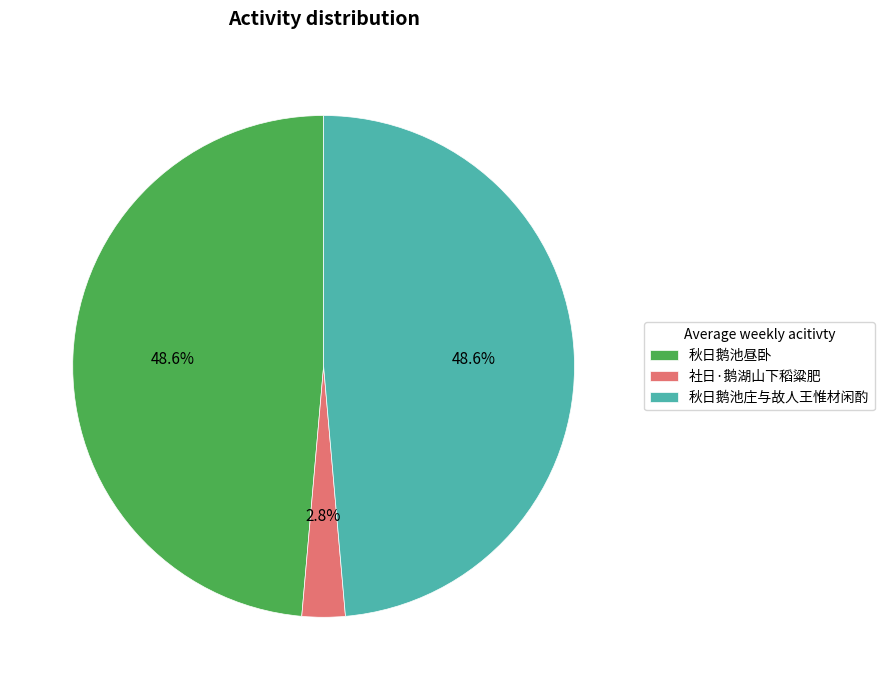

Count the number of slices in the pie.

3